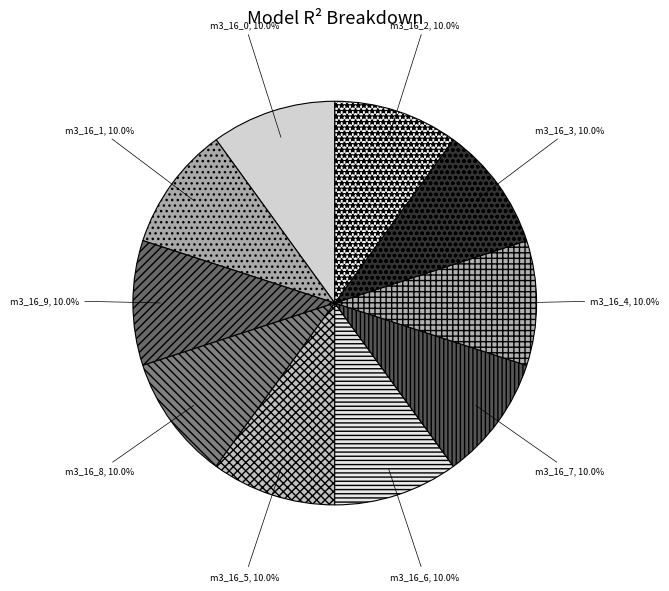

Rank the categories by value from lowest to highest.

model_3_16_0, model_3_16_1, model_3_16_2, model_3_16_3, model_3_16_4, model_3_16_5, model_3_16_6, model_3_16_7, model_3_16_8, model_3_16_9